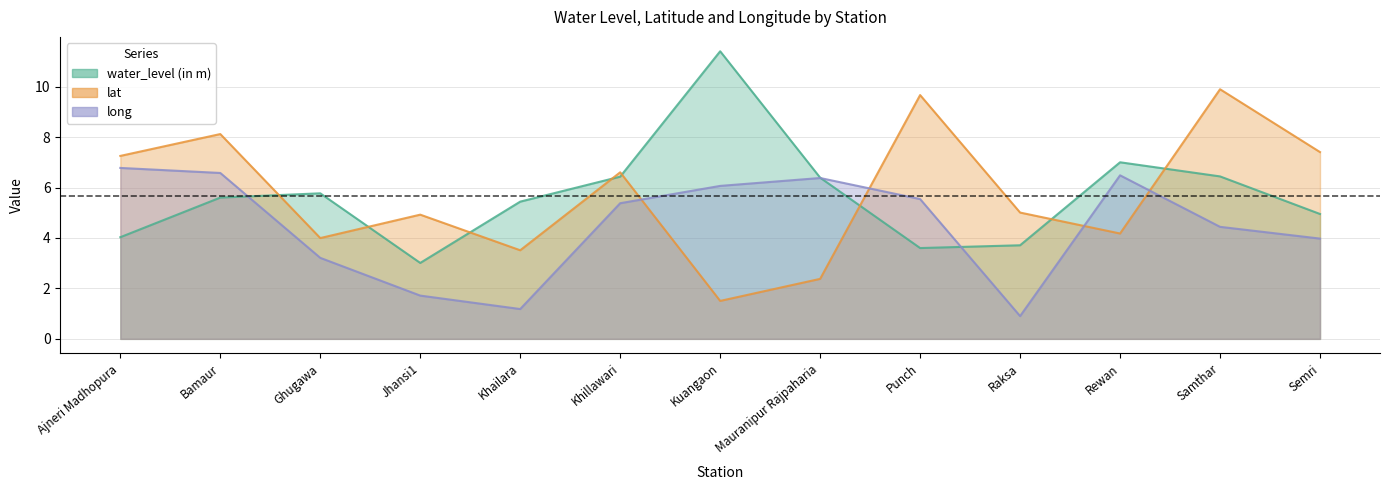

What are all the series names shown in the legend?

water_level (in m), lat, long